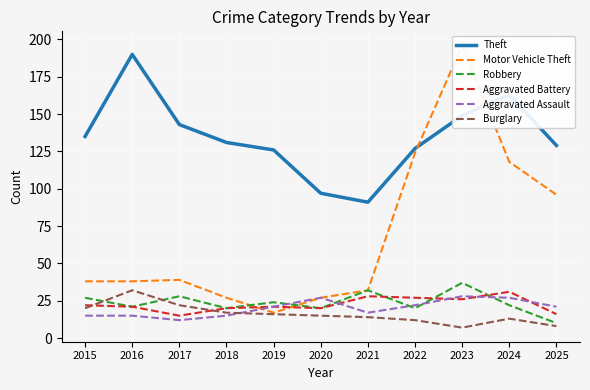

What are all the series names shown in the legend?

Theft, Motor Vehicle Theft, Robbery, Aggravated Battery, Aggravated Assault, Burglary